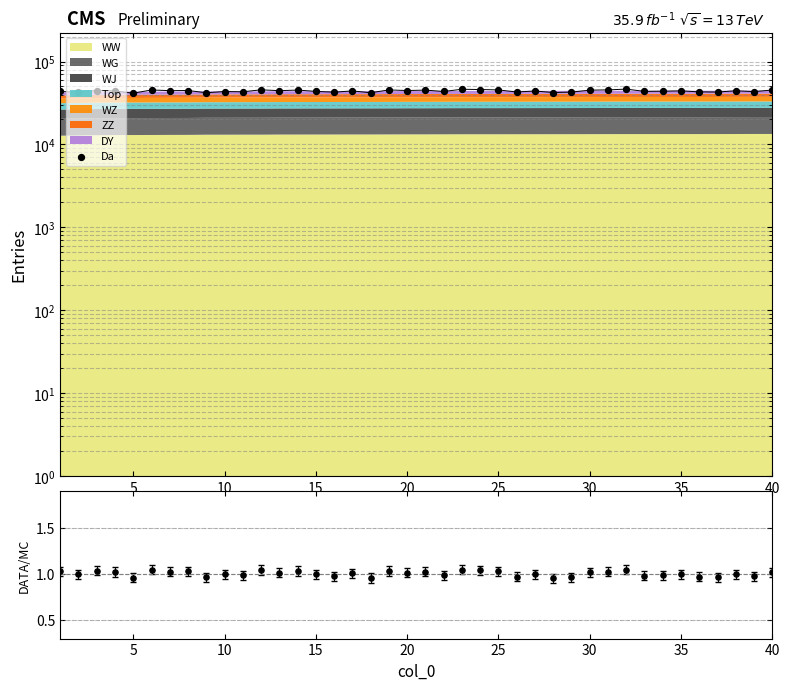

Is the value of DATA/MC at 5 greater than the value of Da at 20?

No